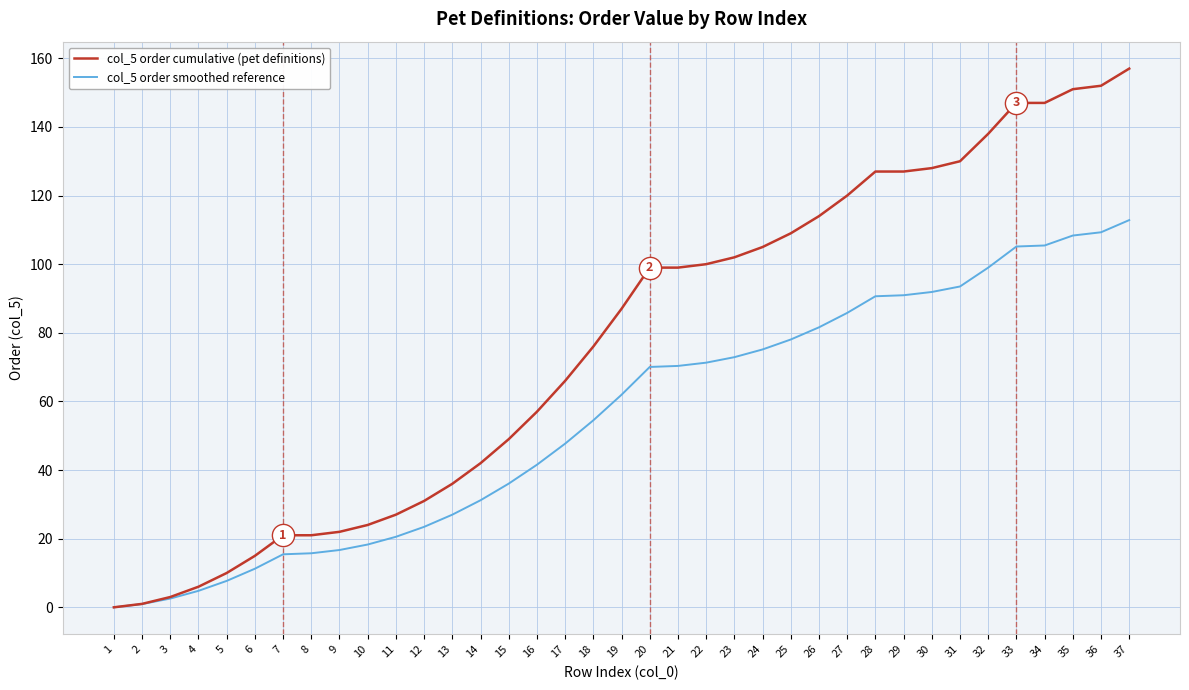

Between 18 and 28, which series saw the biggest shift?

col_5 order cumulative (pet definitions)